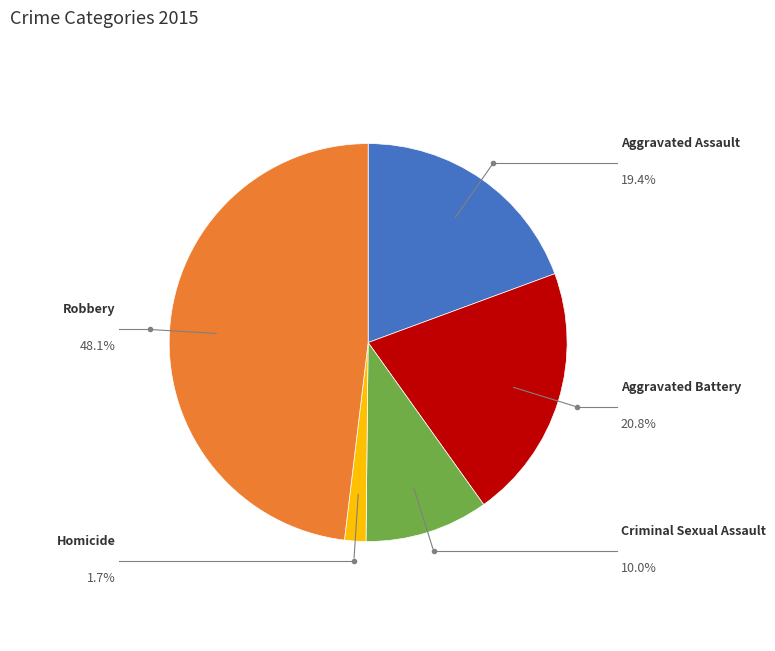

To the nearest percent, what is the difference between the largest and smallest slice percentages?

46%